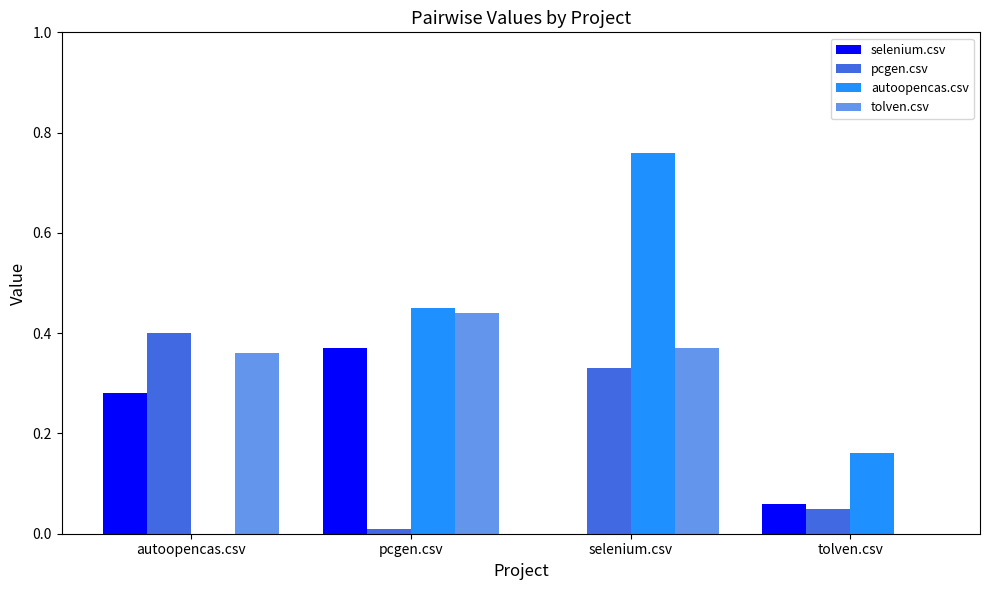

Which series changed the most between autoopencas.csv and selenium.csv?

autoopencas.csv